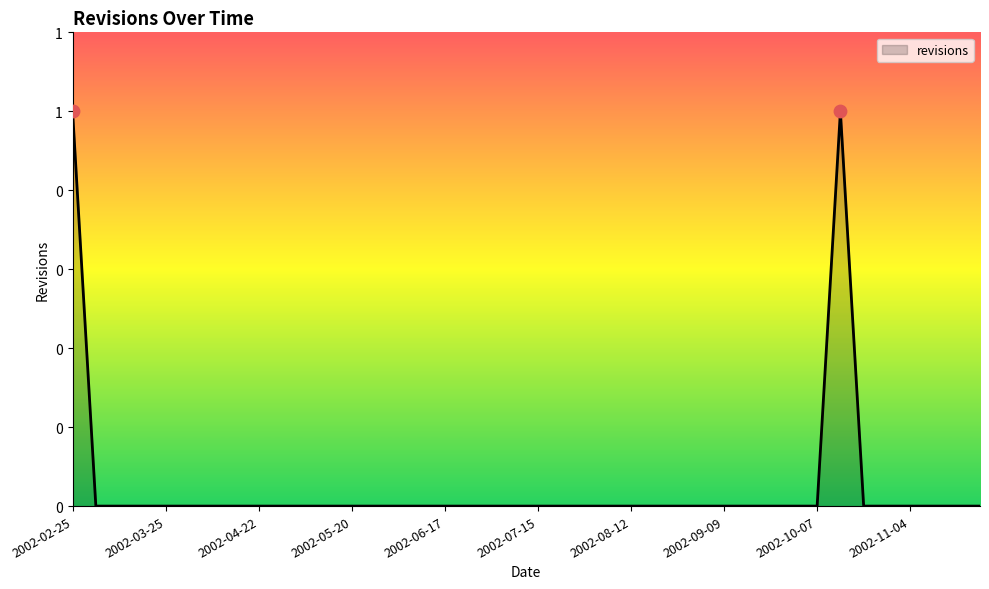

Approximately how many times larger is the value at 33 compared to 2002-02-25?

1.0